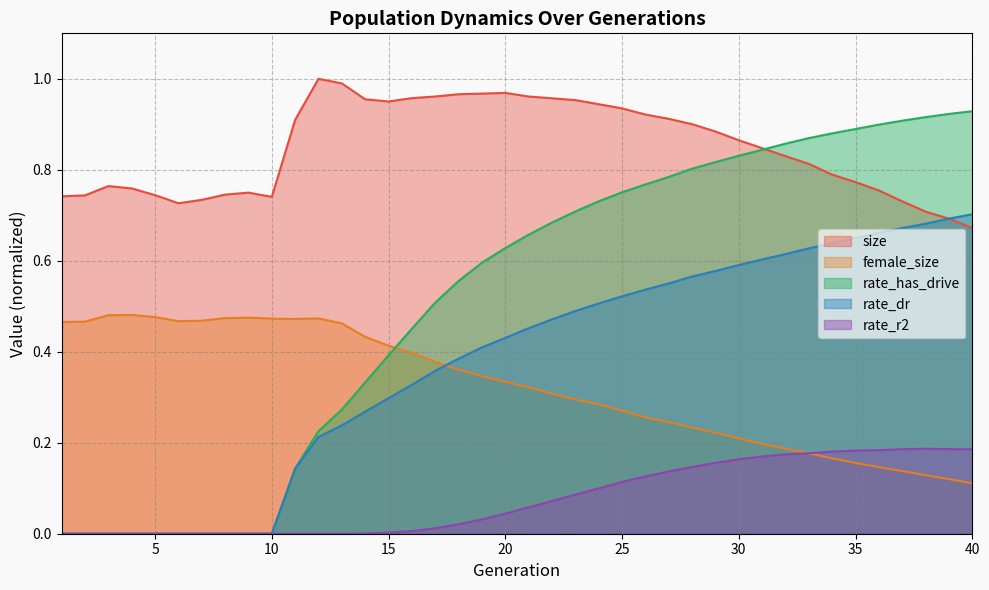

The value of female_size at 14 is 0.4. True or false?

True